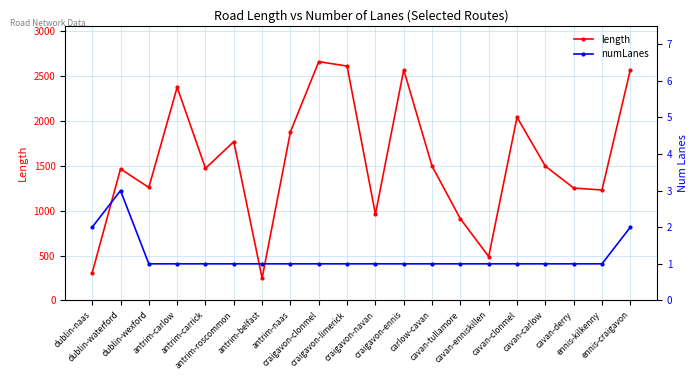

What is the sum of the length values at craigavon-ennis and carlow-cavan?

4067.8